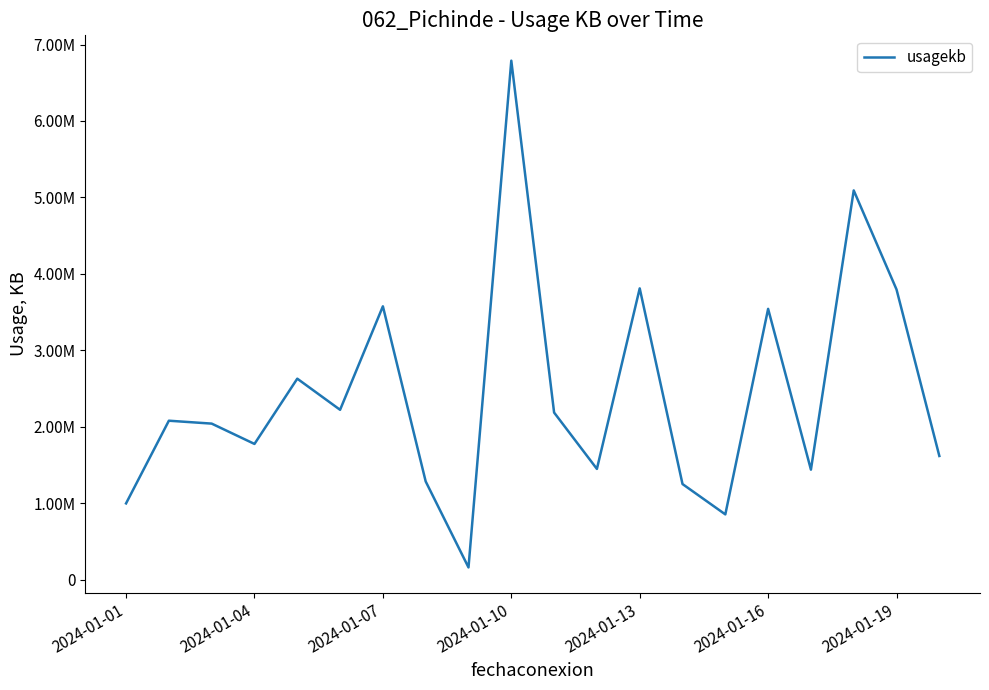

Does the chart display data point markers on the line(s)?

No